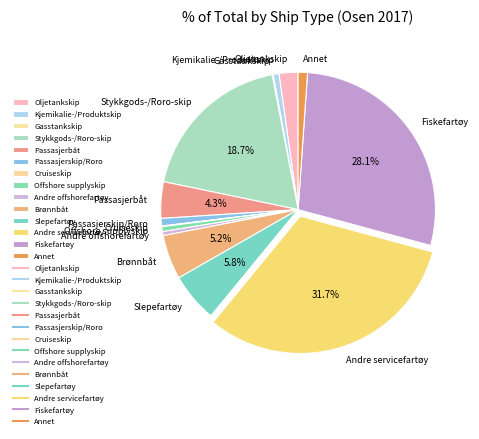

Which has a higher value, Brønnbåt or Passasjerbåt?

Brønnbåt